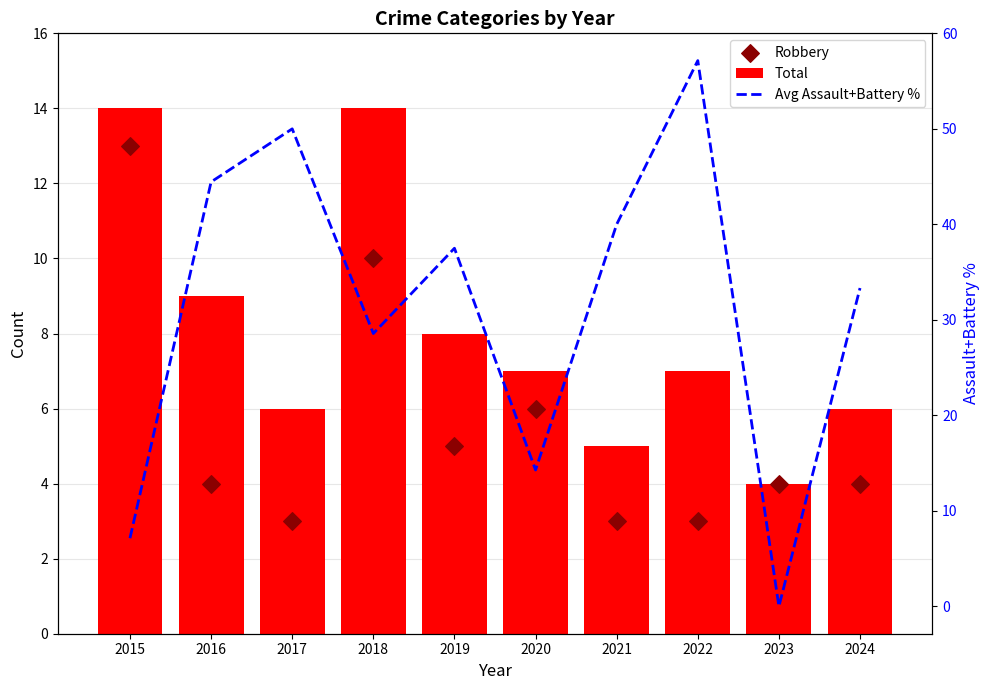

What are all the series names shown in the legend?

Total, Robbery, Avg Assault+Battery %